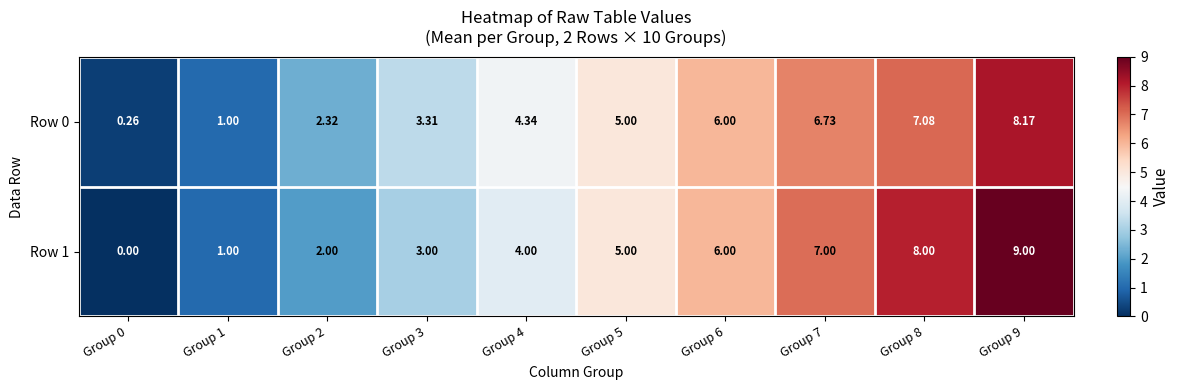

At Group 2, list the series in order from largest to smallest.

Row 0, Row 1